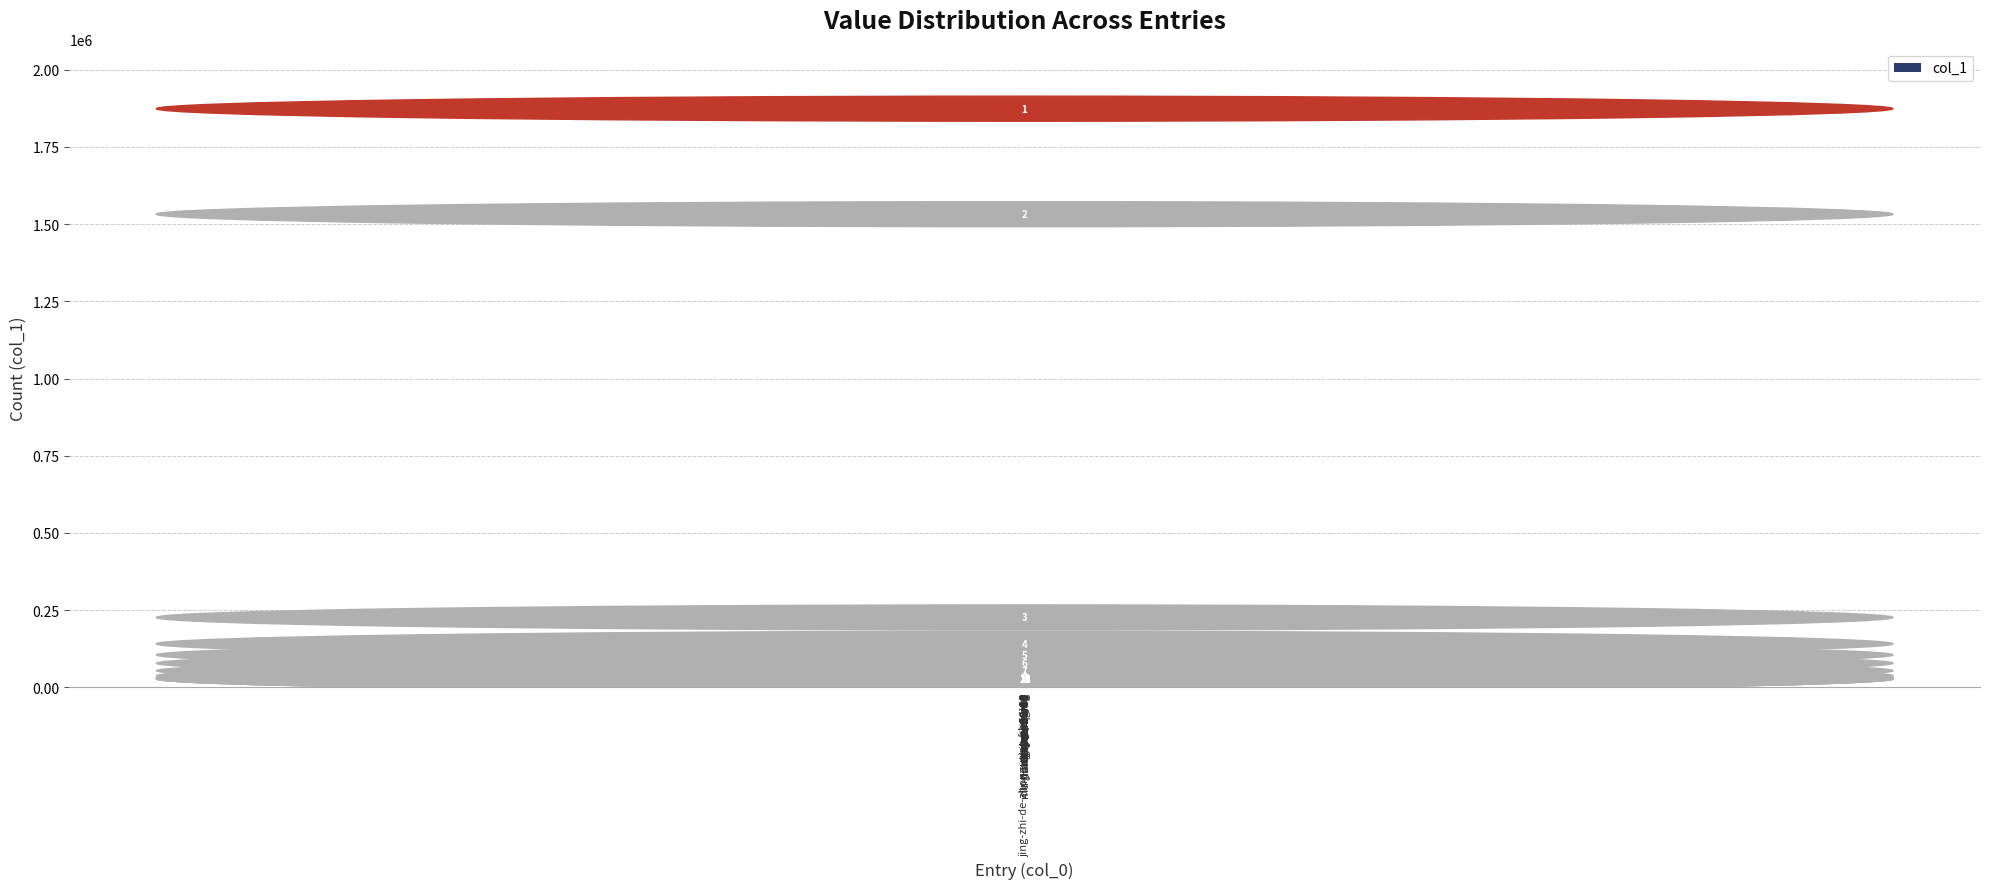

What is the difference between the maximum and minimum values?

1846253